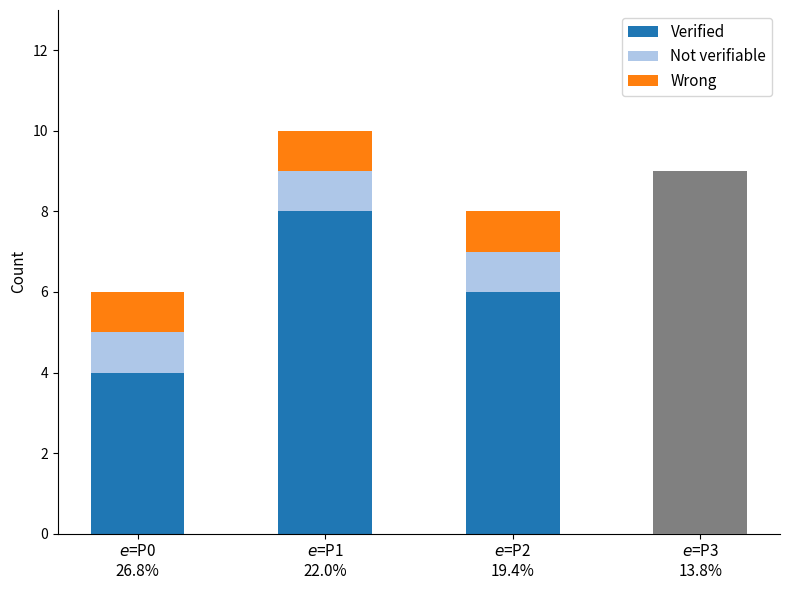

What is the difference between the maximum and minimum values in the Verified series?

4